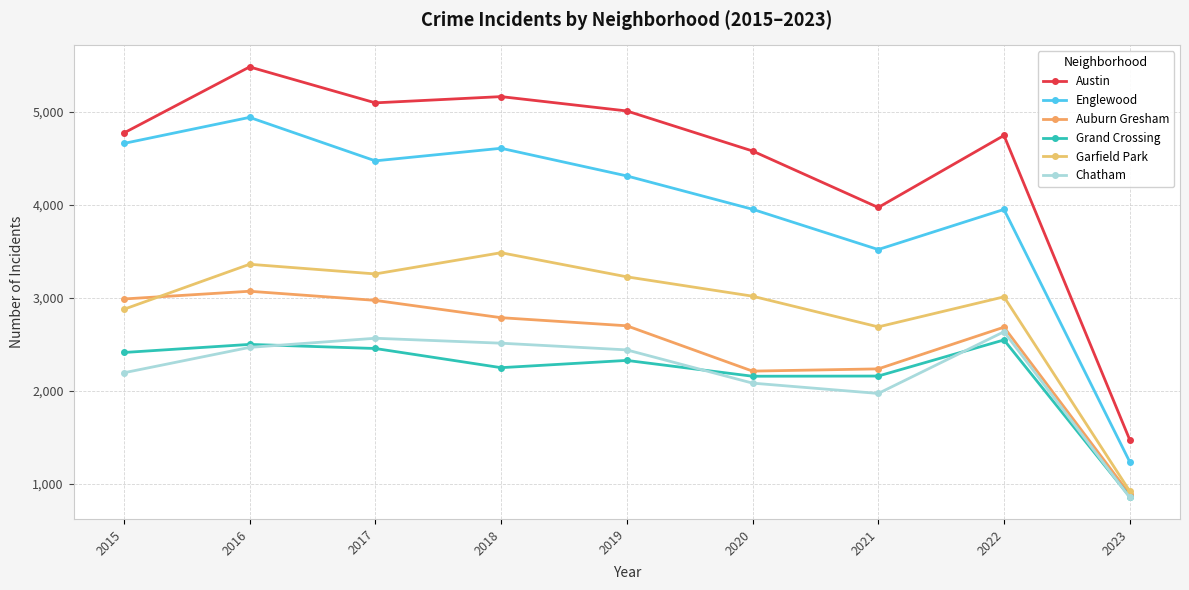

The Auburn Gresham series shows 2213 at 2020. True or false?

True